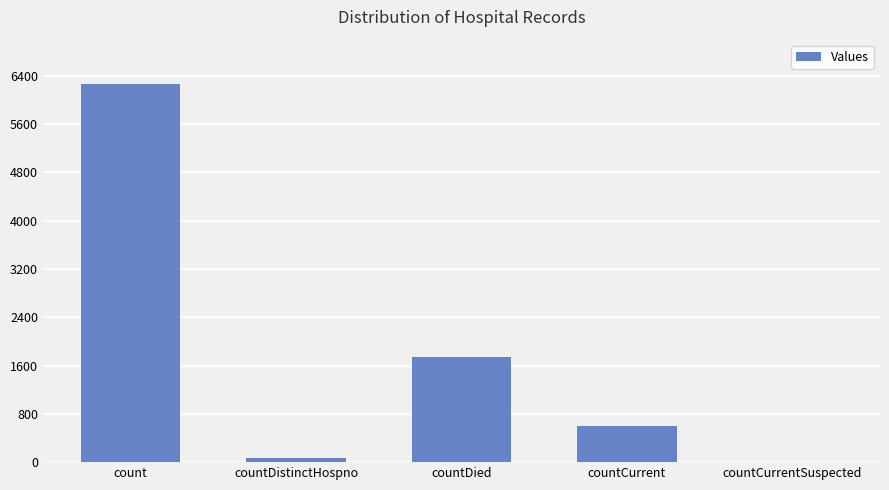

Count the number of categories in the chart.

5